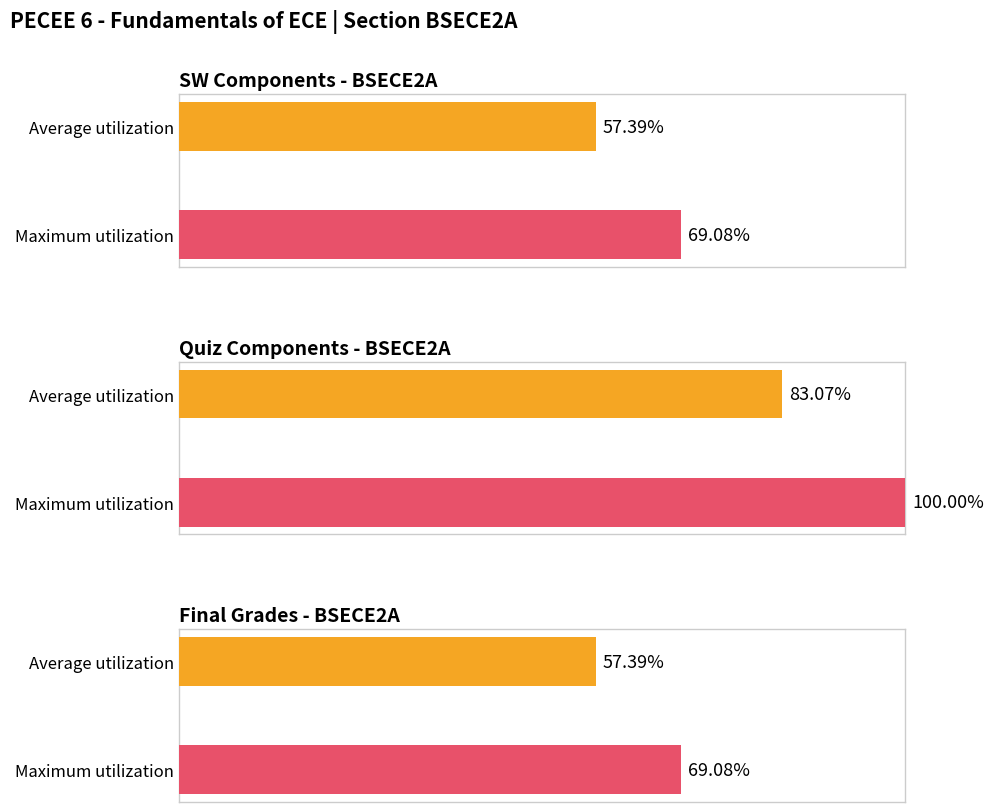

How many bars are there in each group?

2